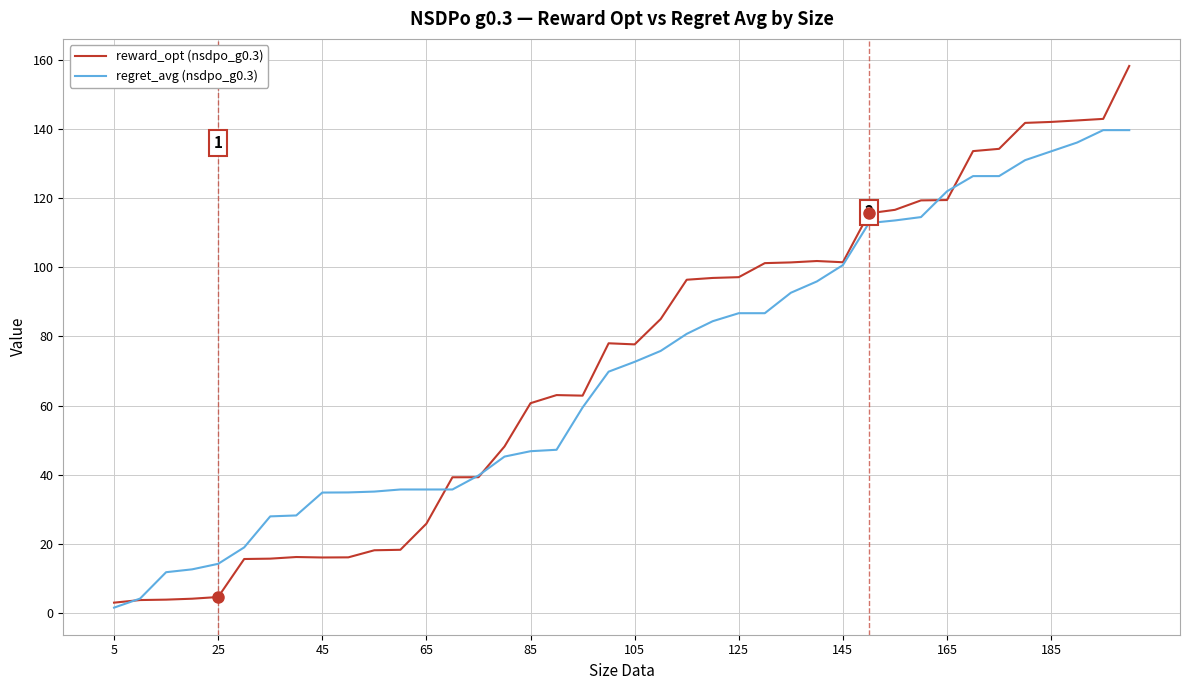

Which series has the widest spread of values?

reward_opt (nsdpo_g0.3)